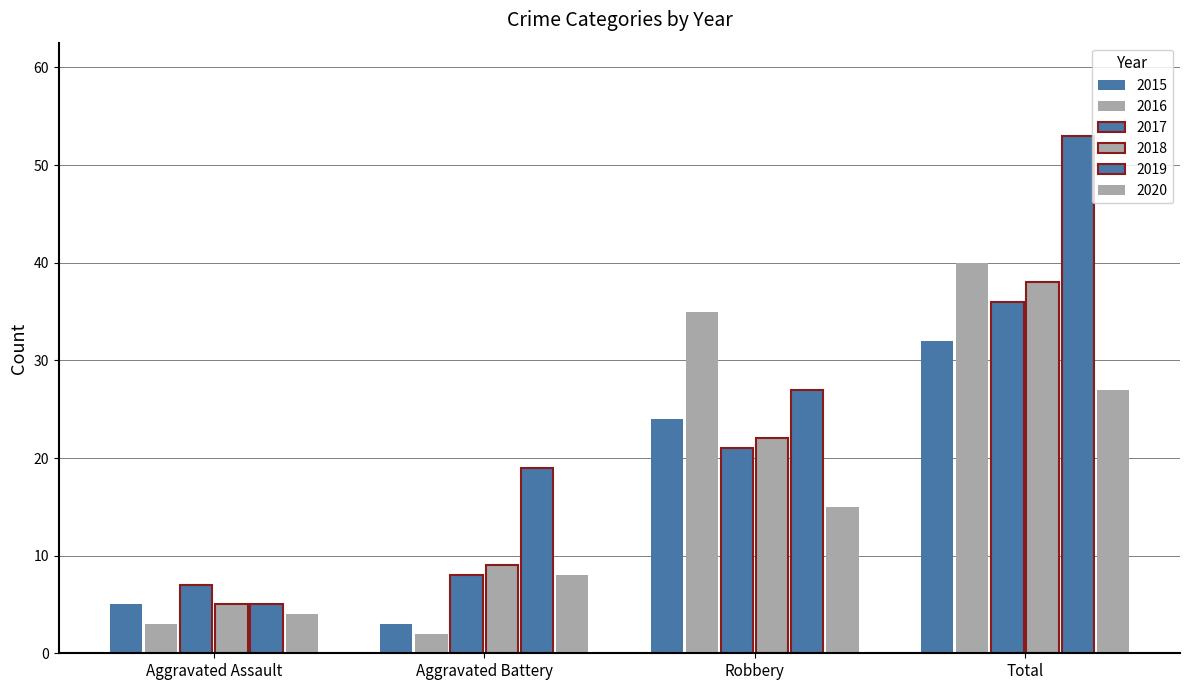

Is the value of 2017 at Aggravated Assault greater than the value of 2018 at Aggravated Battery?

No